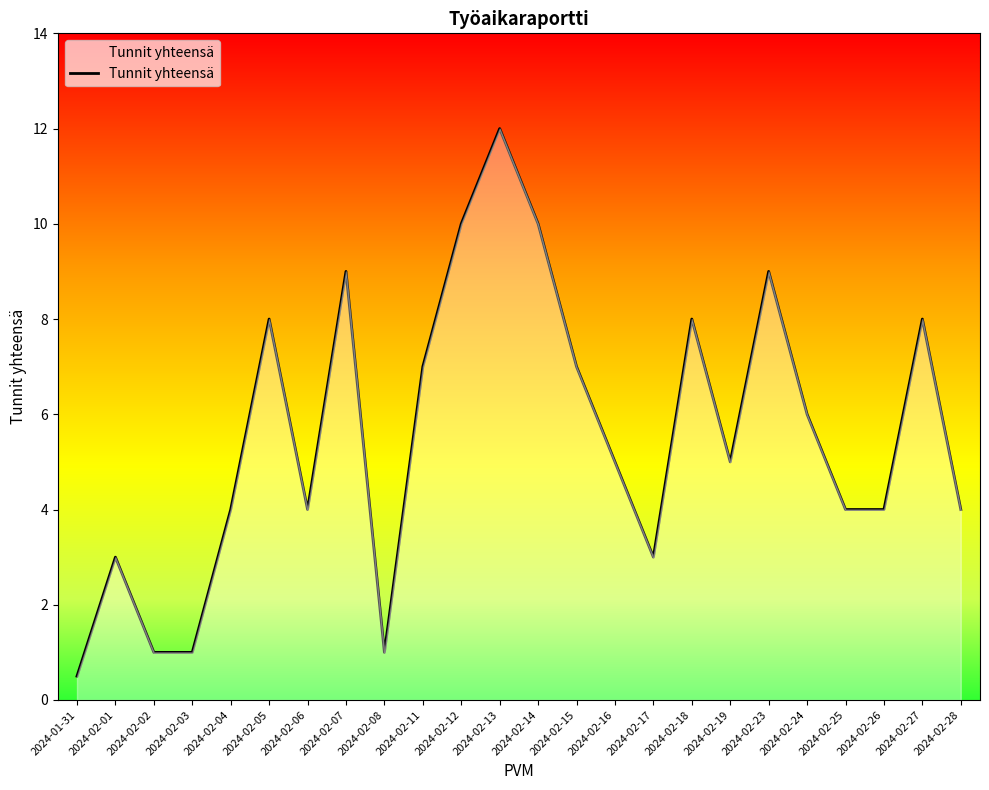

Is it true that the value at 2024-02-25 is 4.0?

True